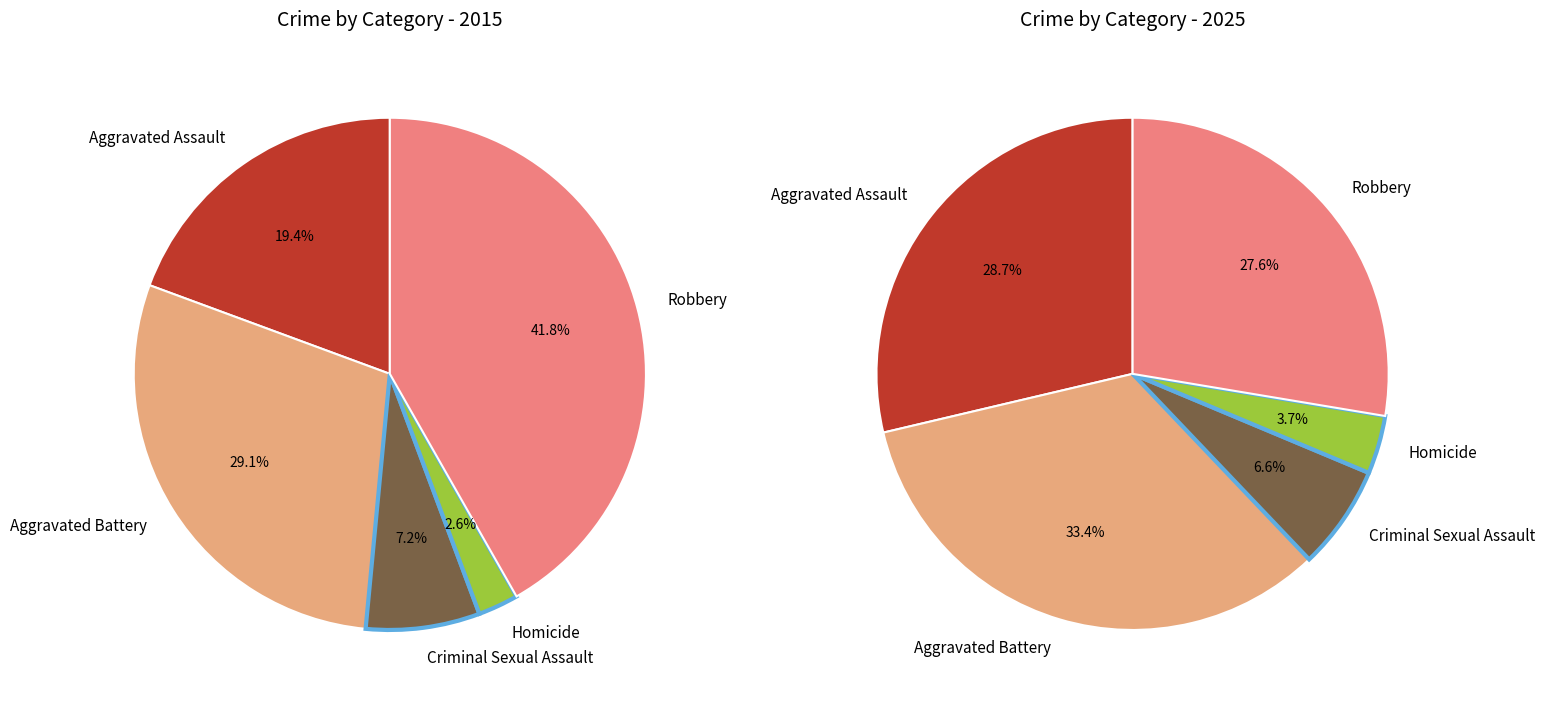

Count the number of slices in the pie.

5